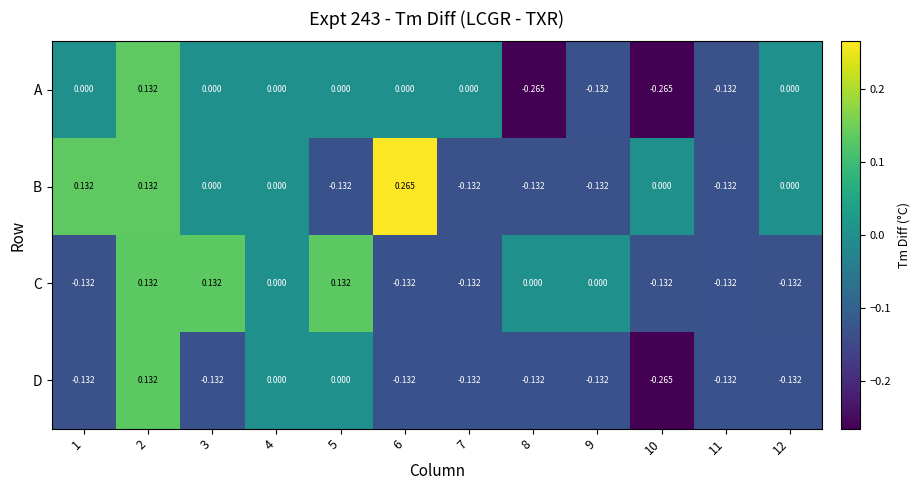

What is the total value across all series at 10?

-0.7